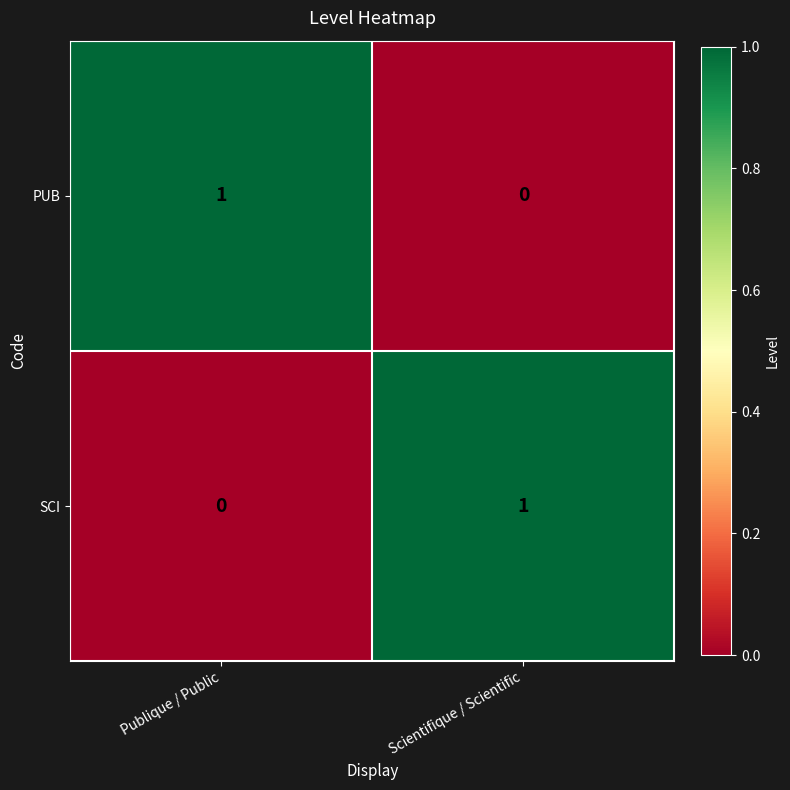

At how many categories does at least one series exceed 0?

2